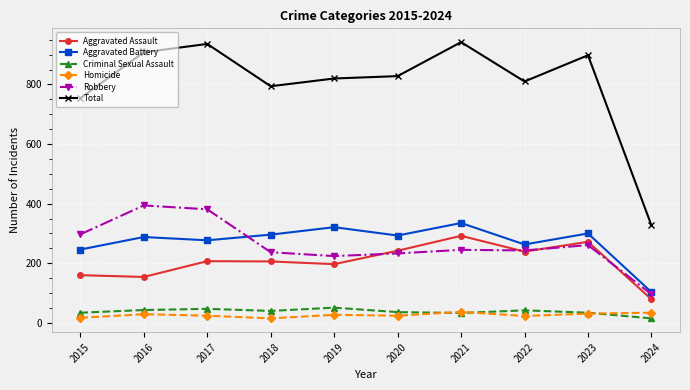

What is the spread (max minus min) of values at 2019?

793